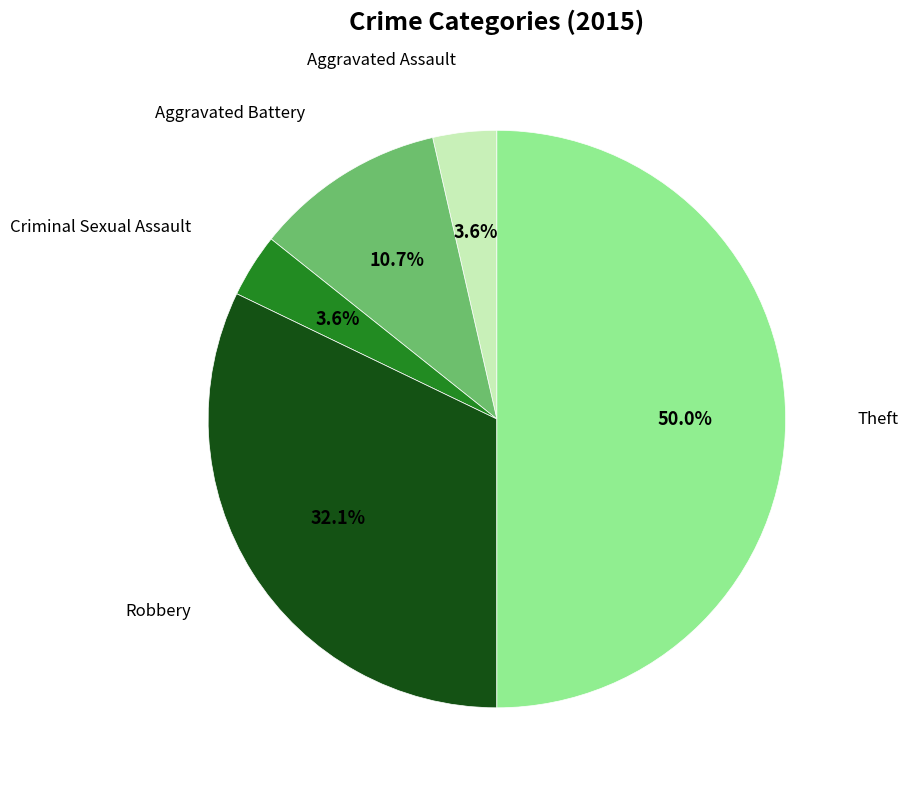

Do Criminal Sexual Assault and Aggravated Battery together represent more than half of the pie?

No